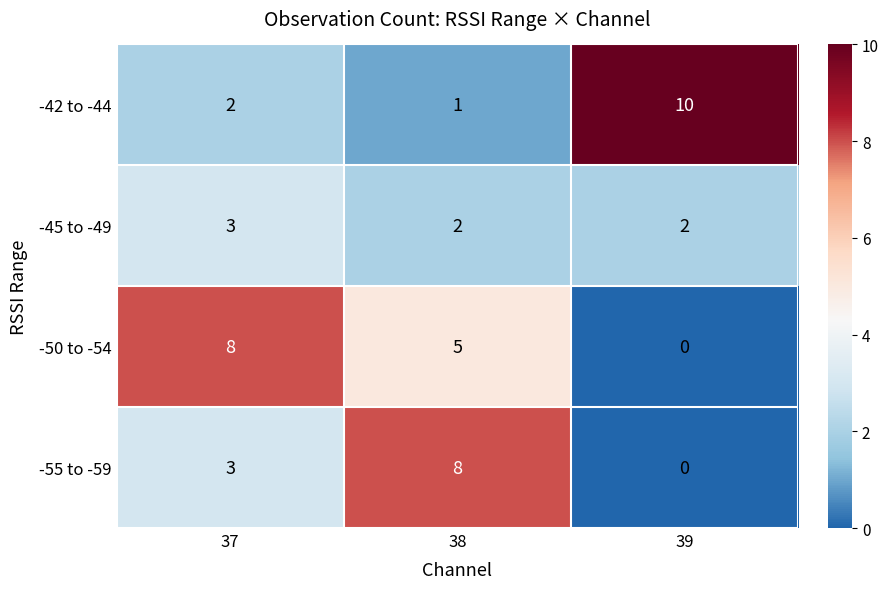

At how many categories does at least one series exceed 6?

3